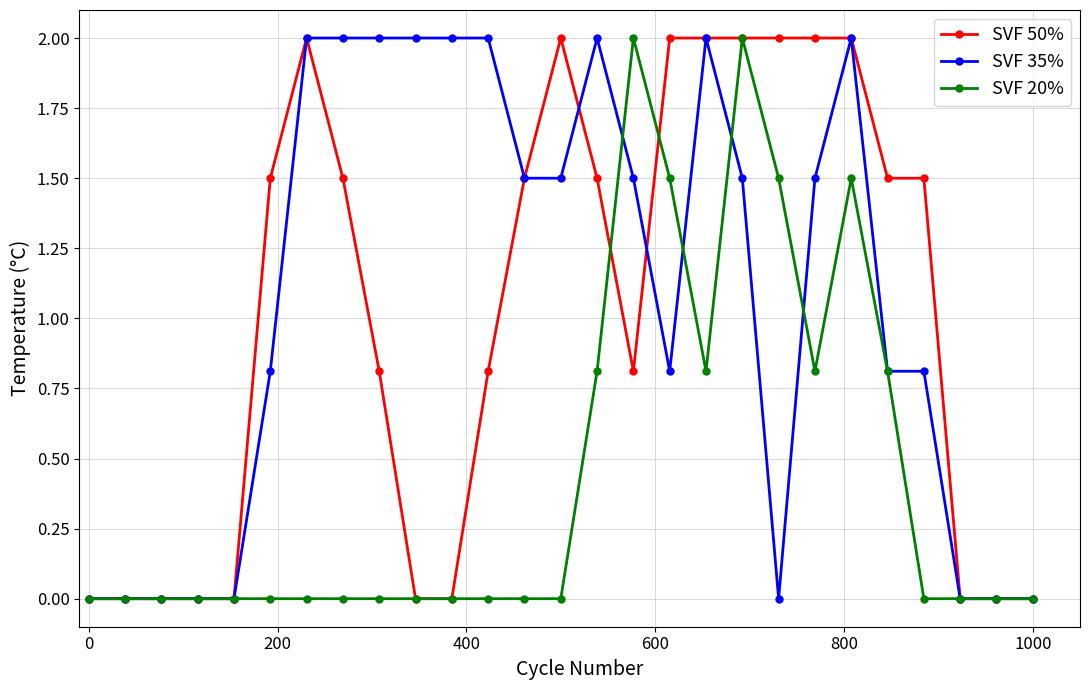

True or false: SVF 20% has more than 0 points higher than both neighbors.

True